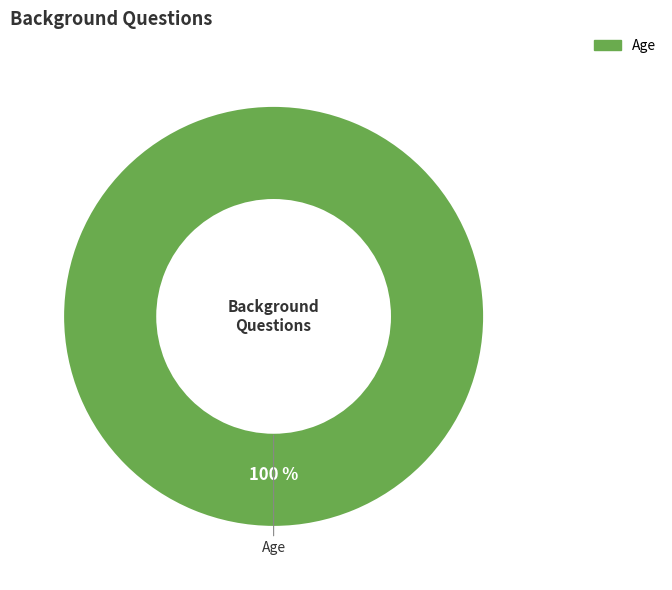

True or false: Age accounts for 100% of the total.

True